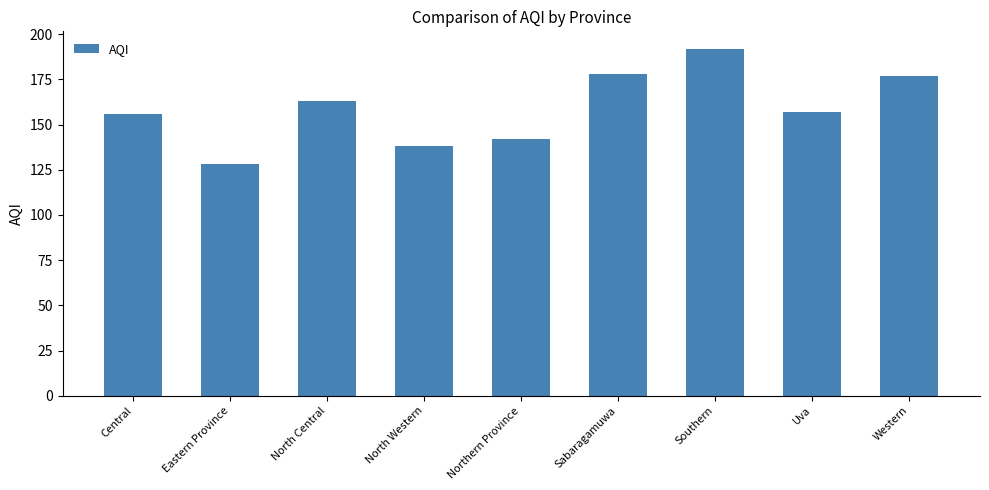

What is the difference between the maximum and second lowest values?

54